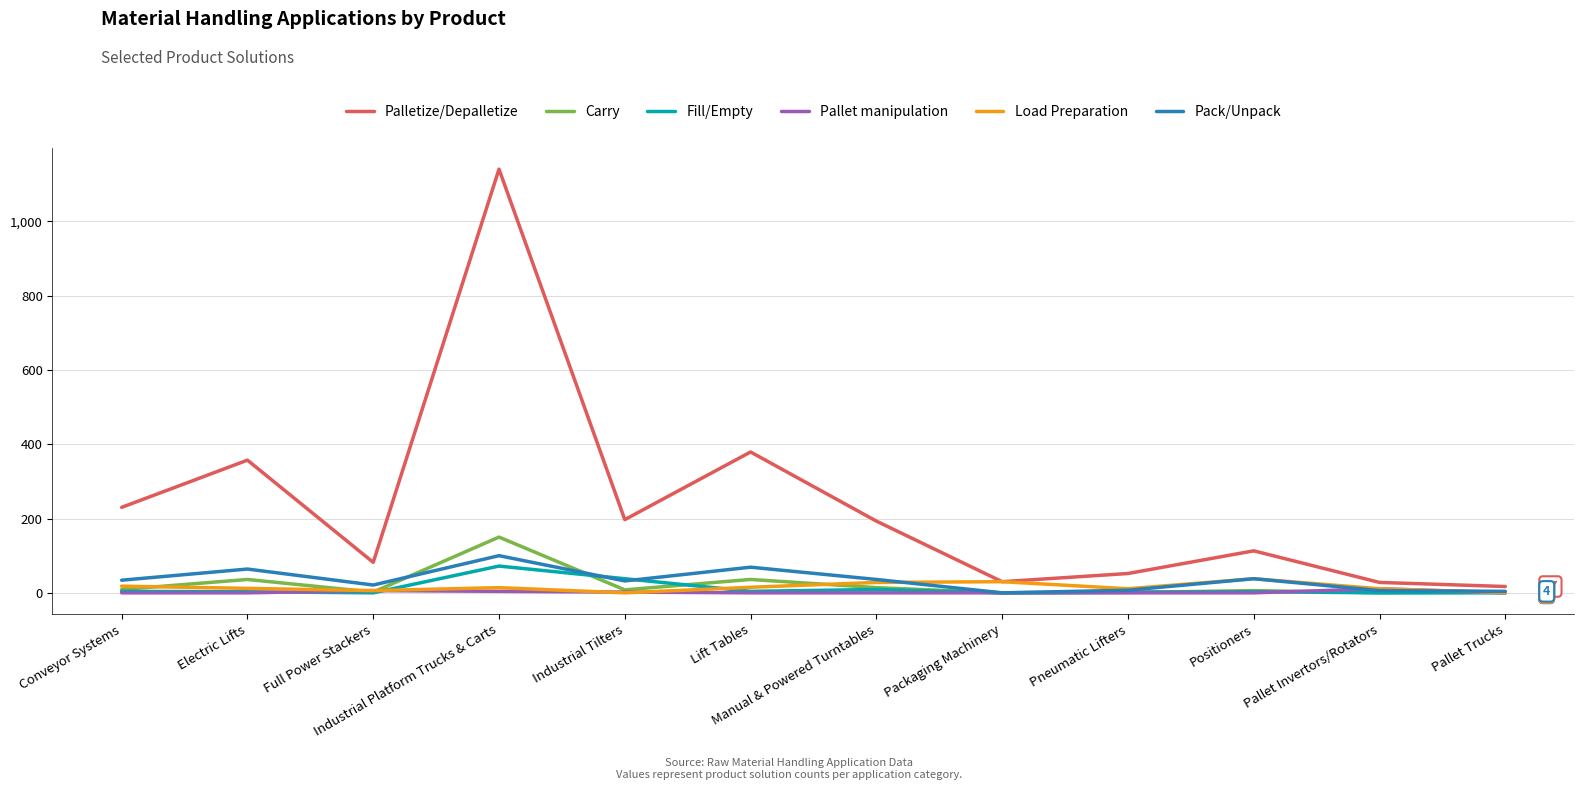

Which category has the highest value across all series?

Industrial Platform Trucks & Carts